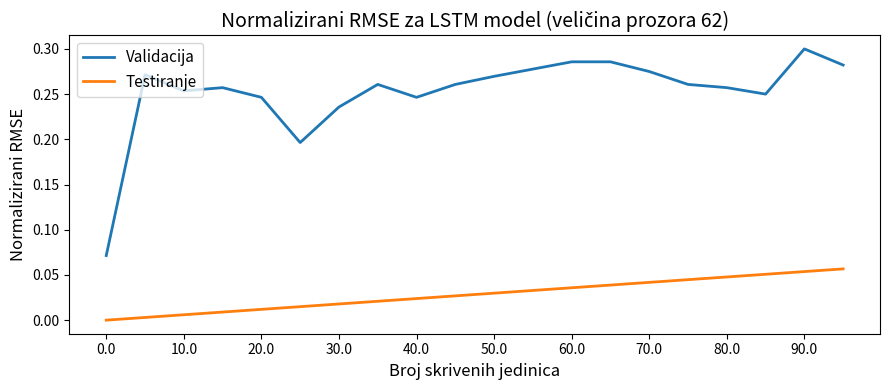

Which series has the largest total across all categories?

Validacija